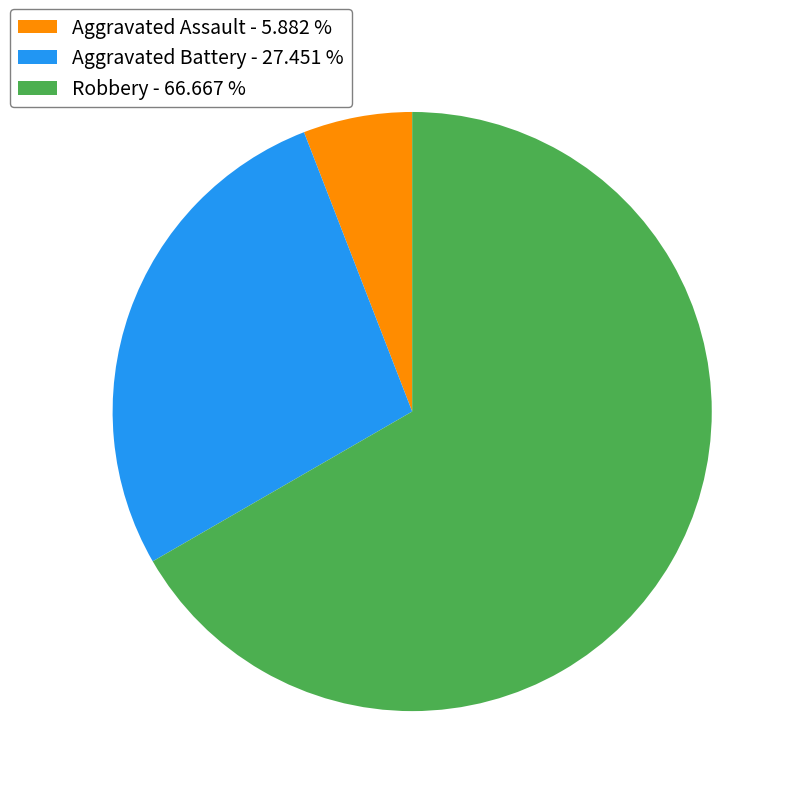

Which category has the biggest portion of the pie?

Robbery - 66.667 %